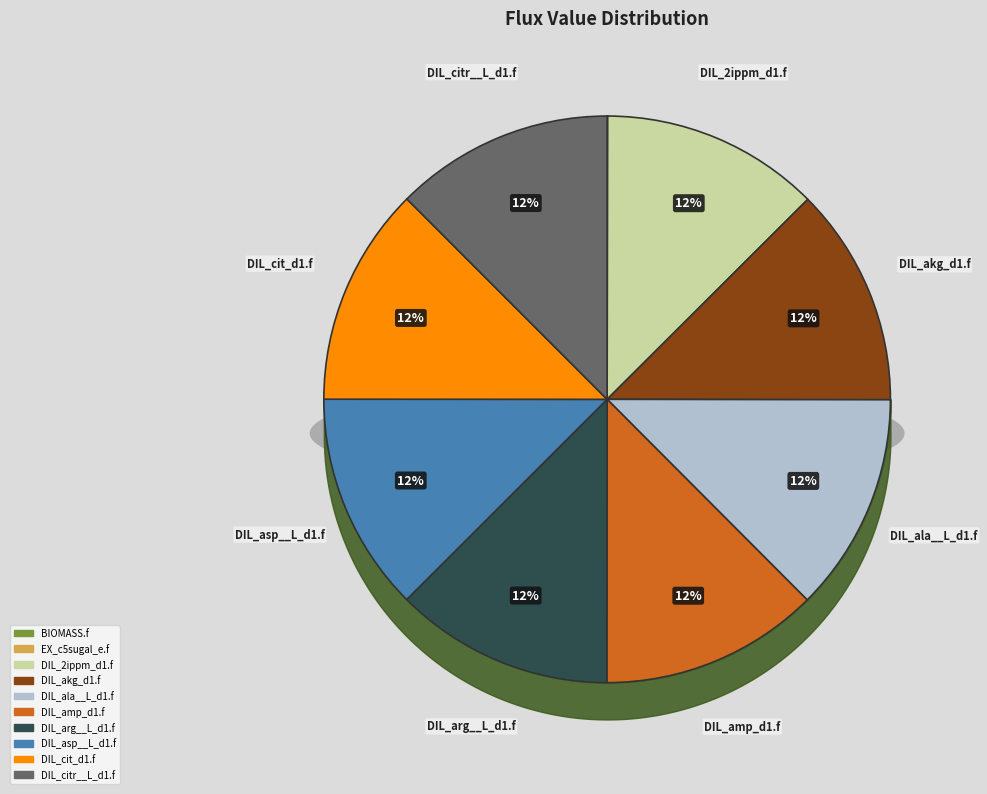

What portion of the pie excludes DIL_2ippm_d1.f?

87.5%